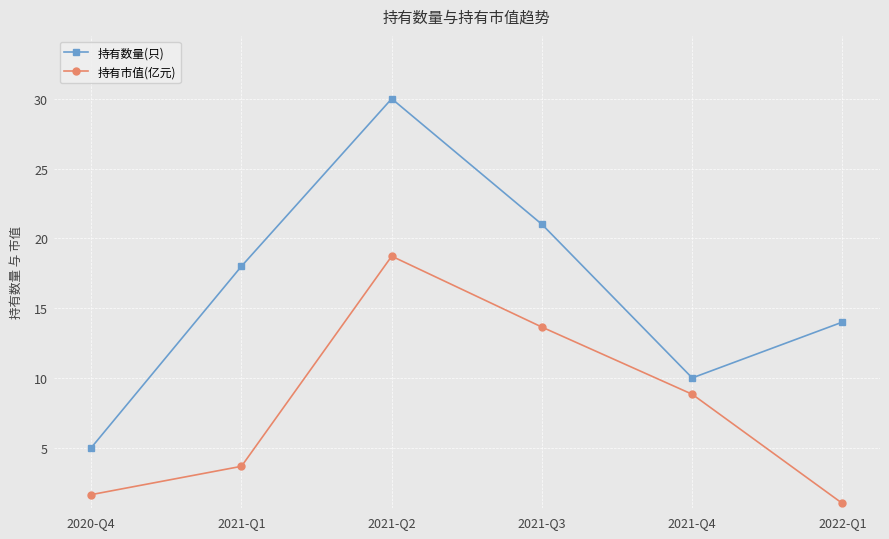

At which category is the sum across all series the highest?

2021-Q2